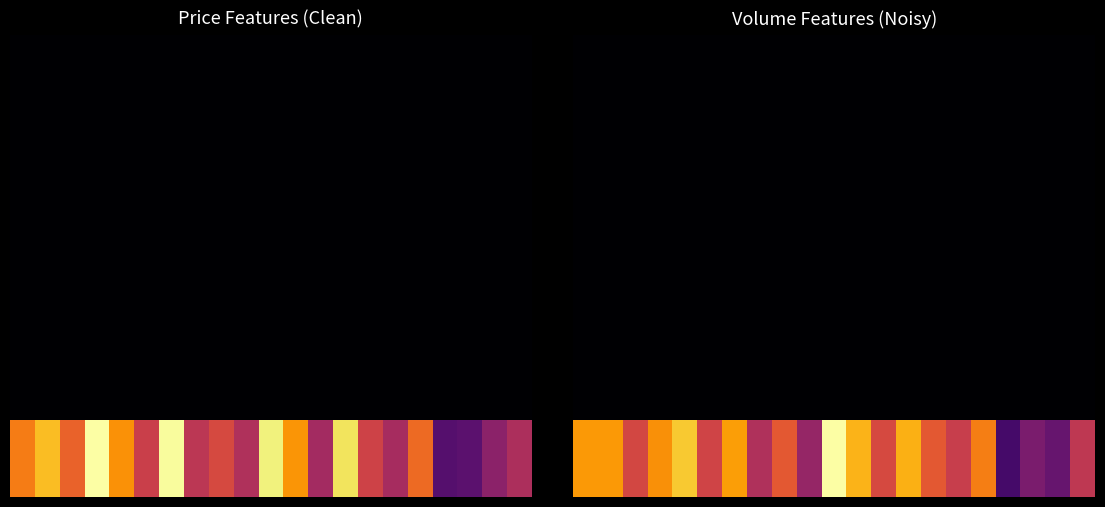

Which label corresponds to the largest value in the chart?

10